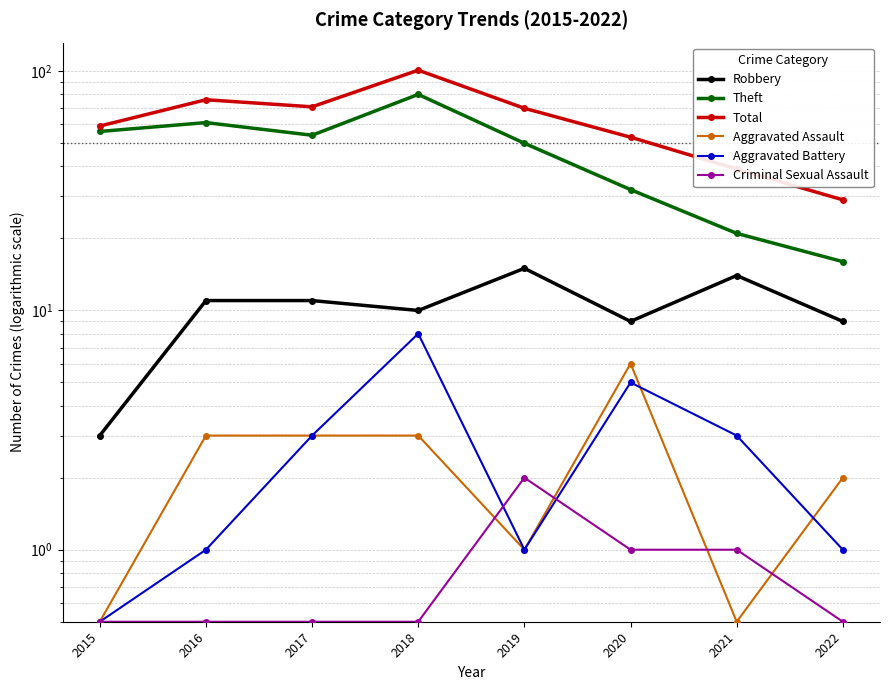

True or false: Criminal Sexual Assault and Robbery cross at least once.

False